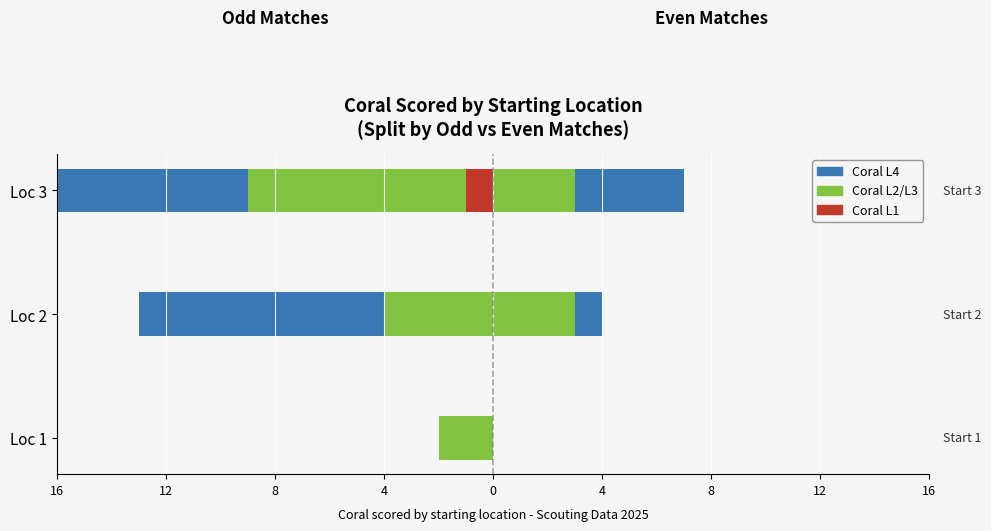

What is the difference between the highest and lowest values at Loc 2?

9